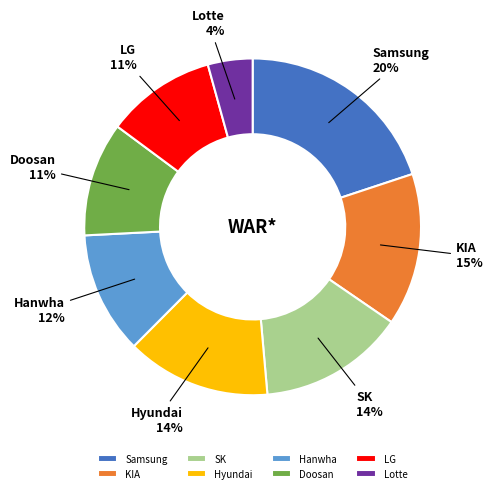

Is it true that Hyundai is 14% of the pie?

True